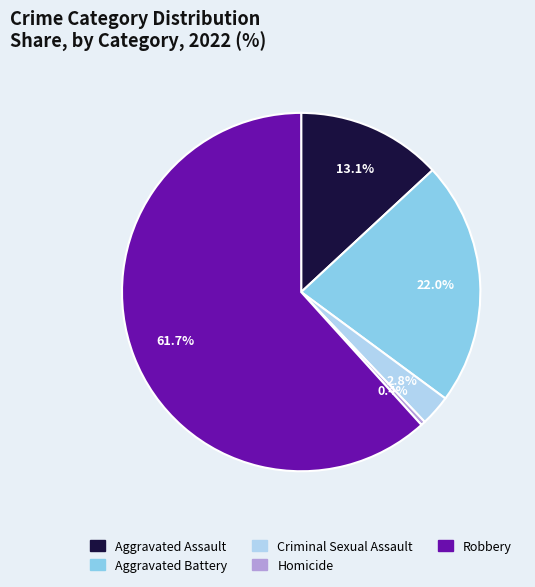

Is there a majority slice in this chart?

Yes